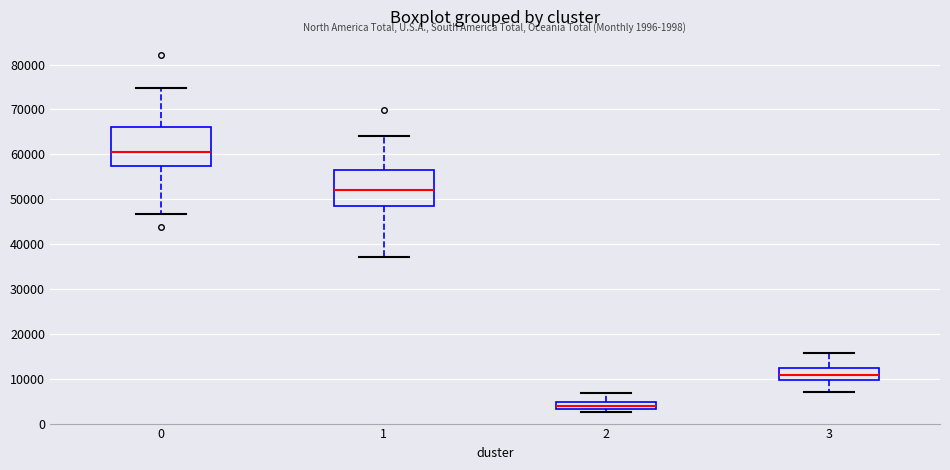

Which box has the highest median line?

0